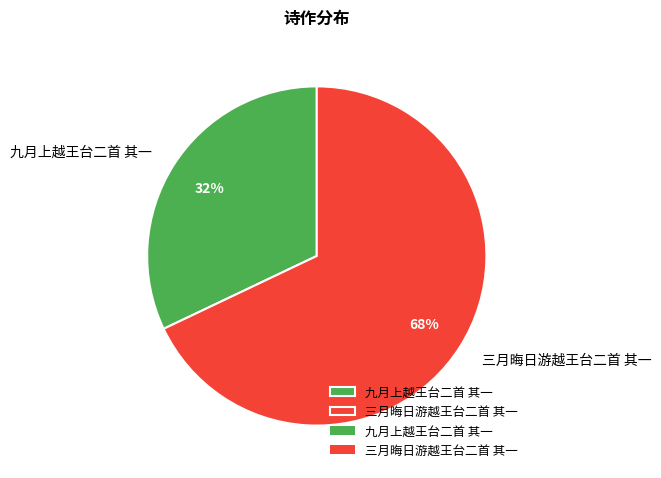

Count the number of slices in the pie.

2